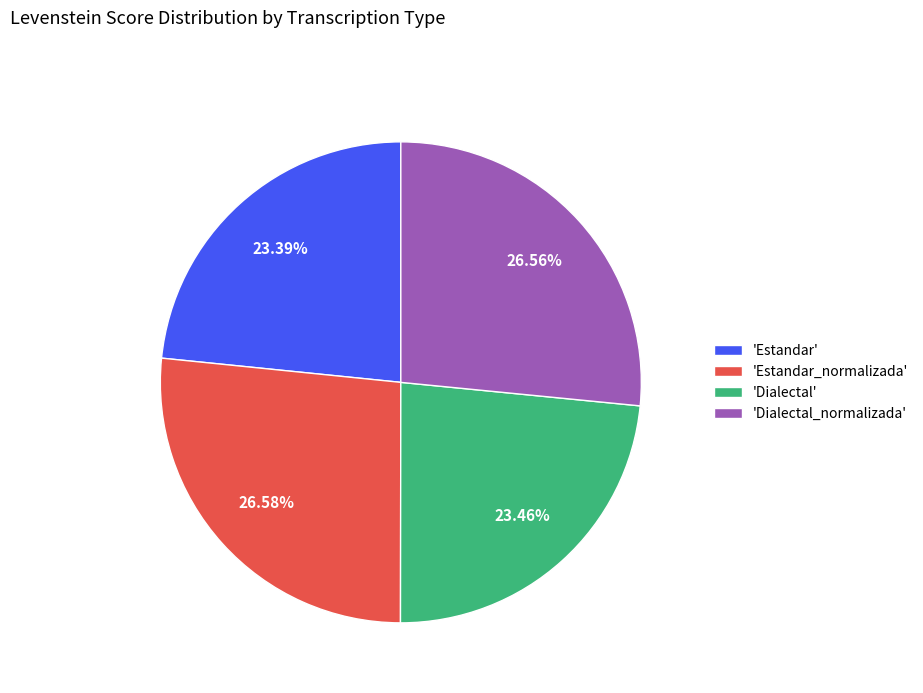

What is the ratio of the value at 'Dialectal' to the value at 'Estandar_normalizada'?

0.9